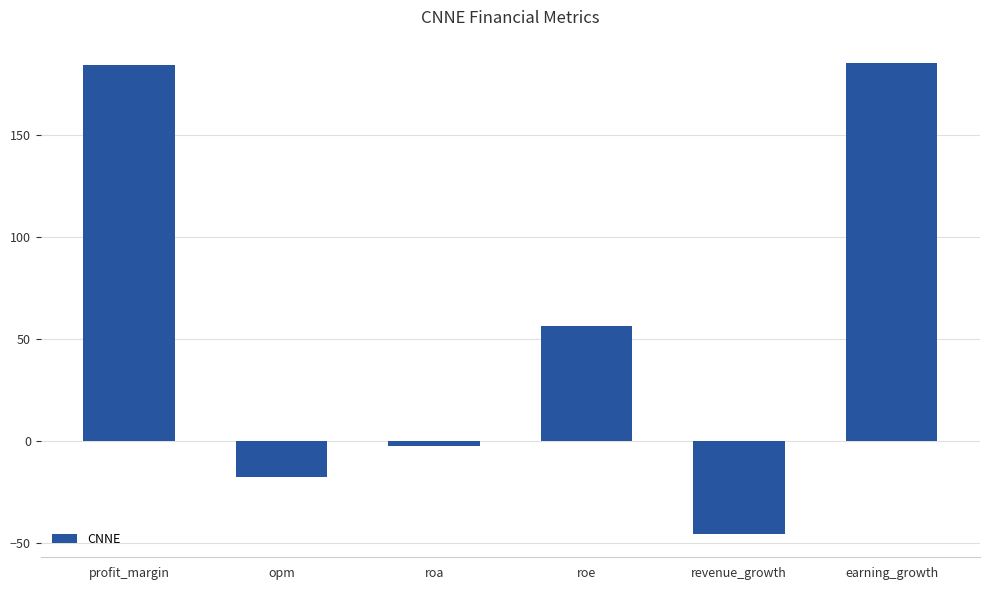

Reading left to right, what are all the values shown in this chart?

184.4	-17.8	-2.7	56.4	-45.6	185.5